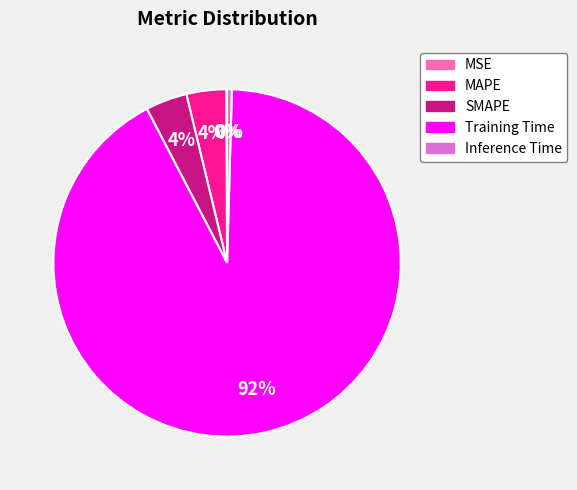

What percentage is the Training Time slice, to the nearest percent?

92%